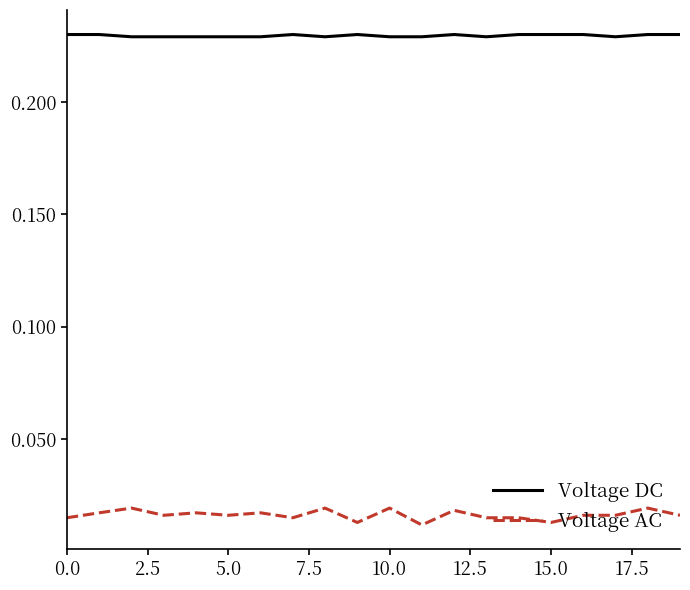

List the series in order of their overall mean, lowest first.

Voltage AC, Voltage DC